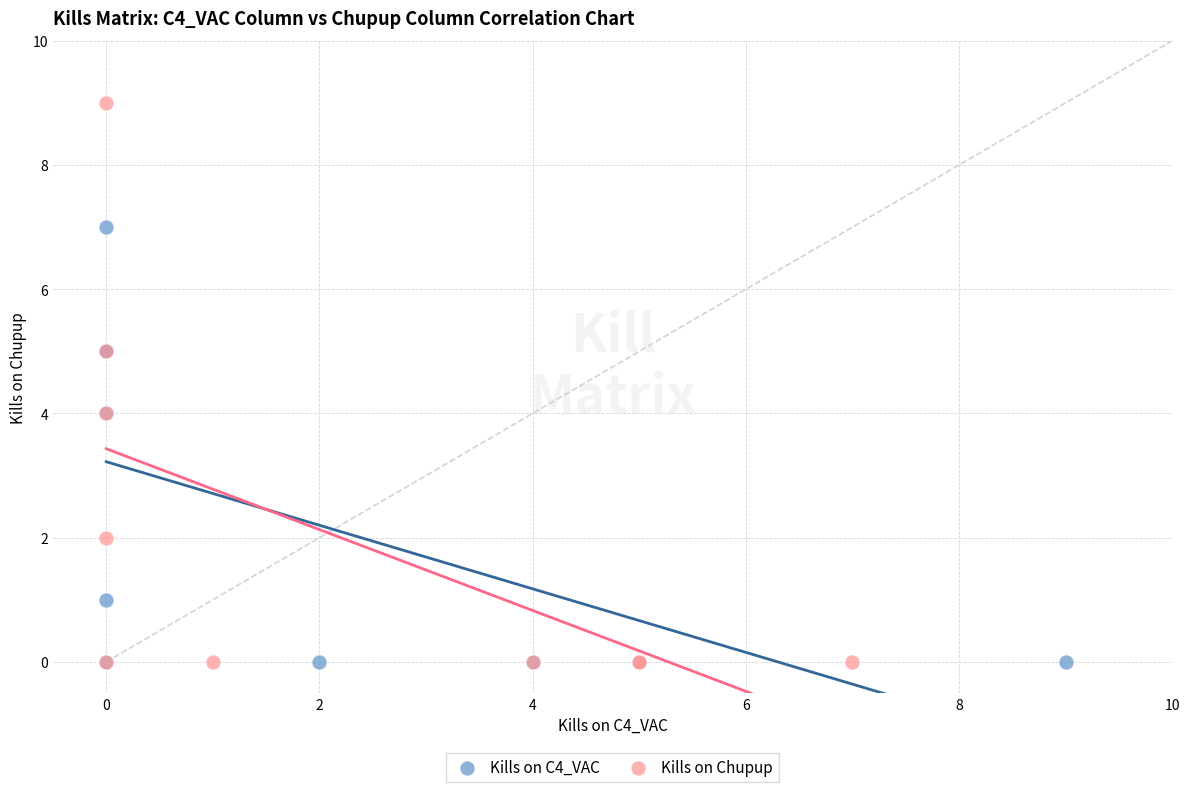

Which series has the largest Y range (max minus min)?

Kills on Chupup